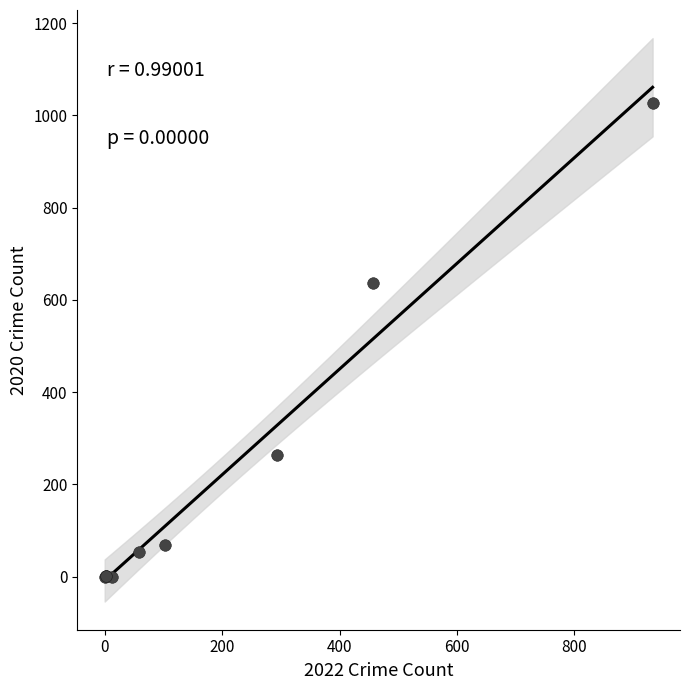

What Y value in the scatter plot is closest to 513?

637